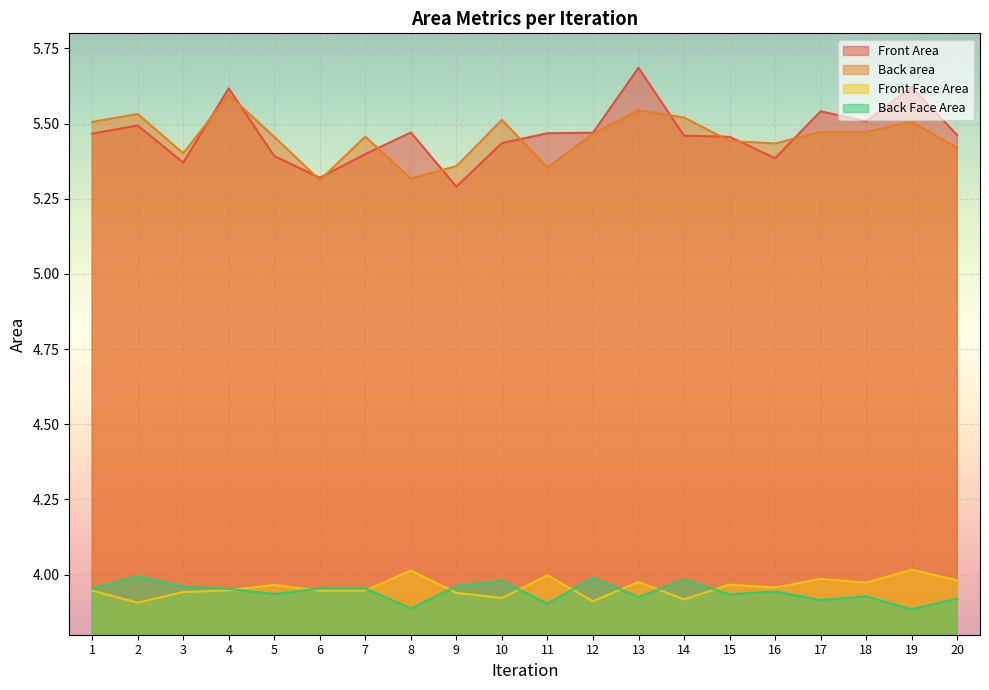

True or false: Back Face Area and Back area cross at least once.

False